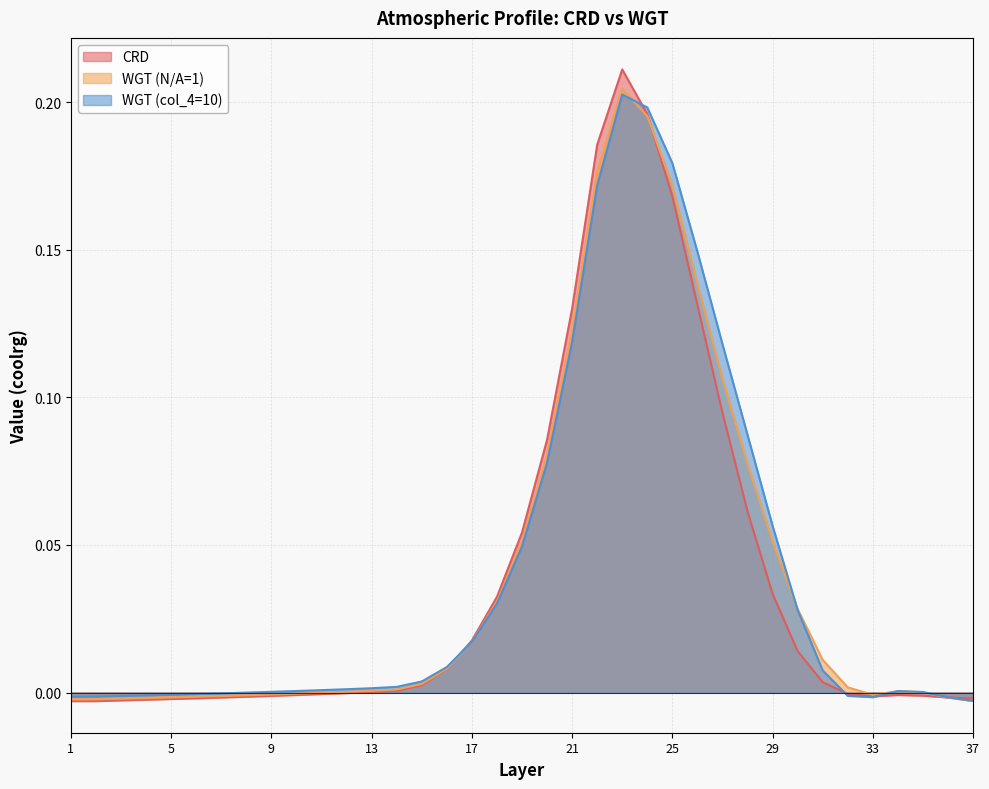

Where is the first local maximum for CRD?

23